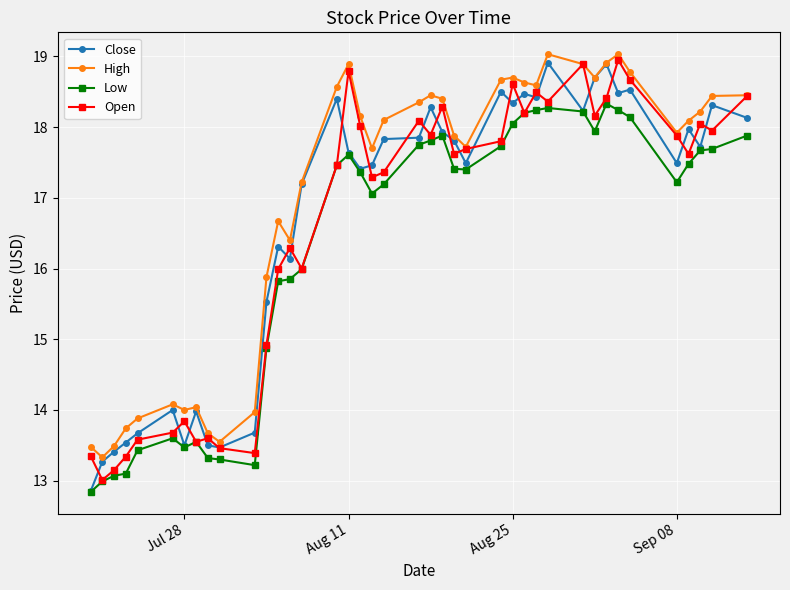

True or false: Low has more than 1 points higher than both neighbors.

True